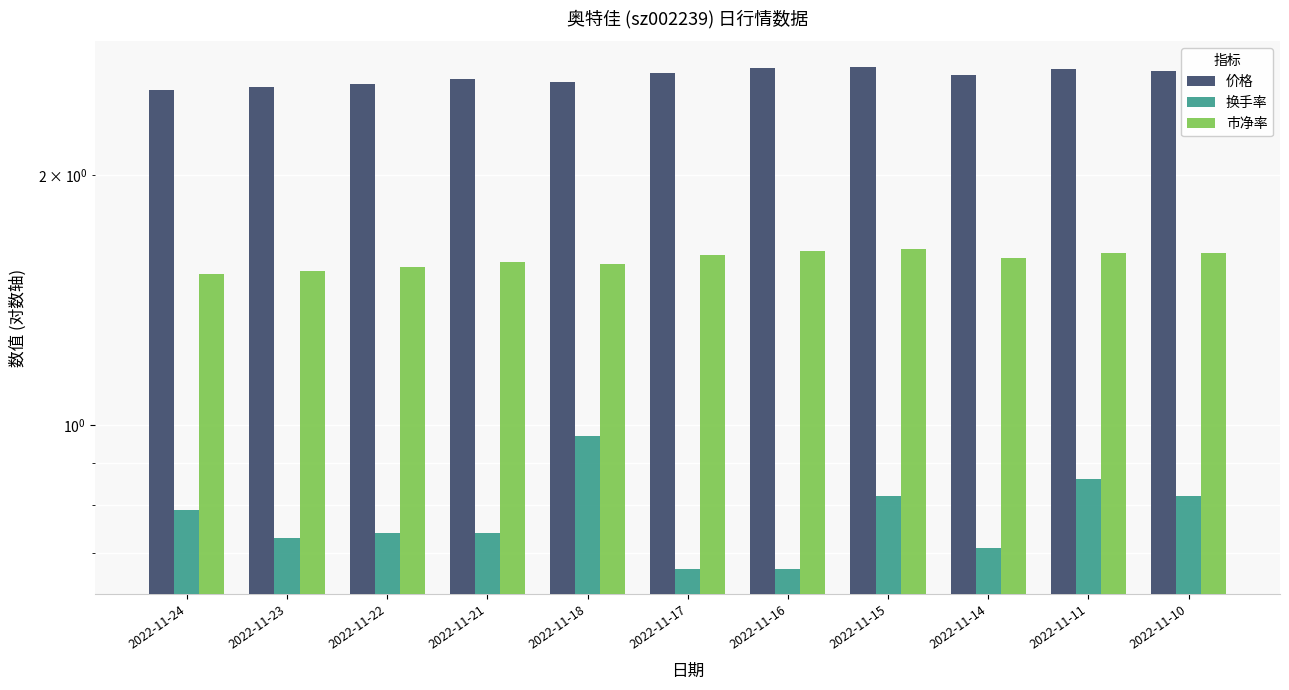

List the series in order of their overall mean, highest first.

价格, 市净率, 换手率